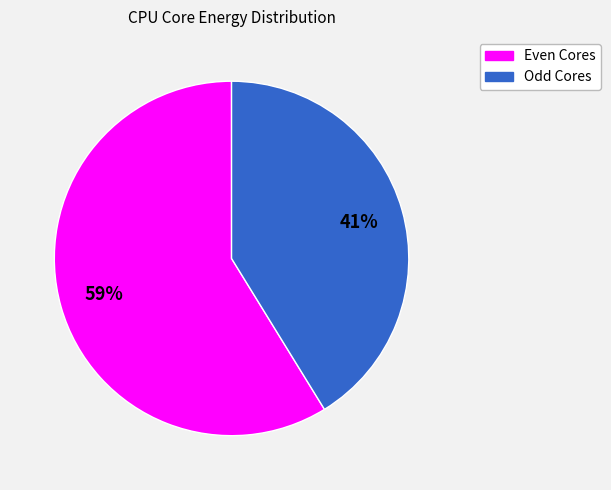

Is there any slice that represents more than half of the pie?

Yes